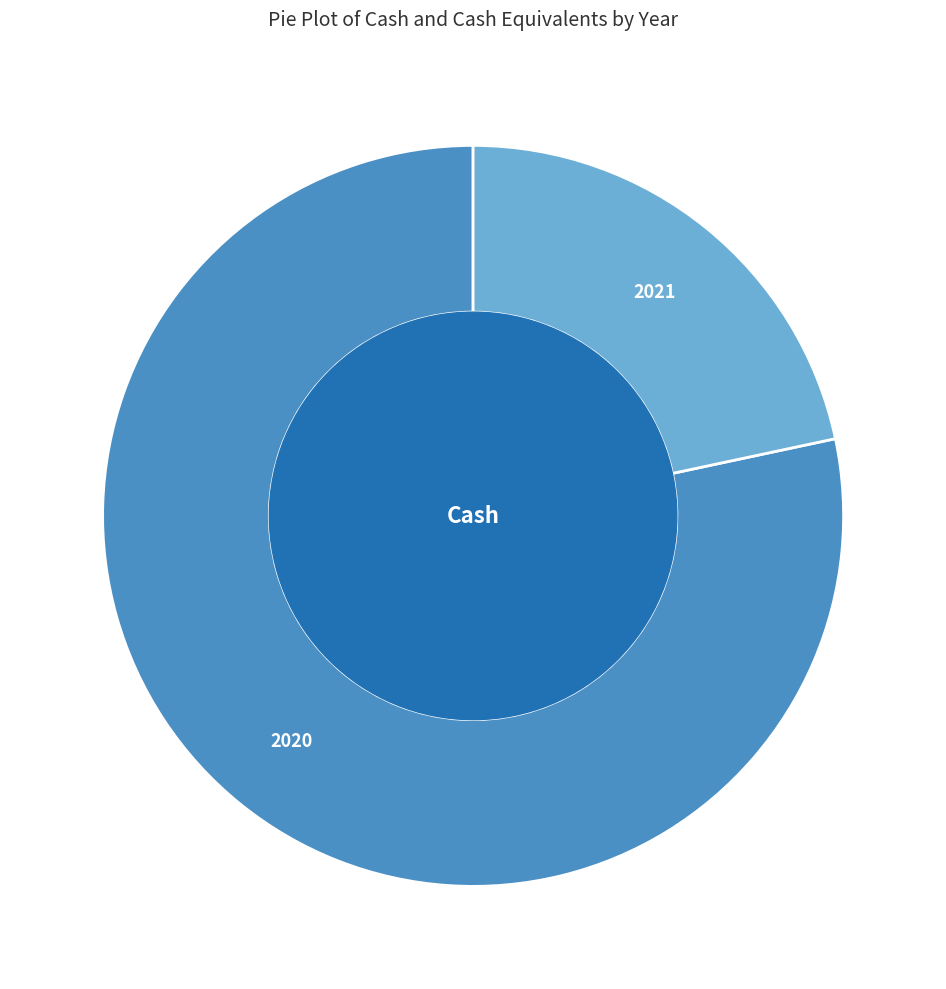

Is the sum of 2021 and 2020 greater than half?

Yes